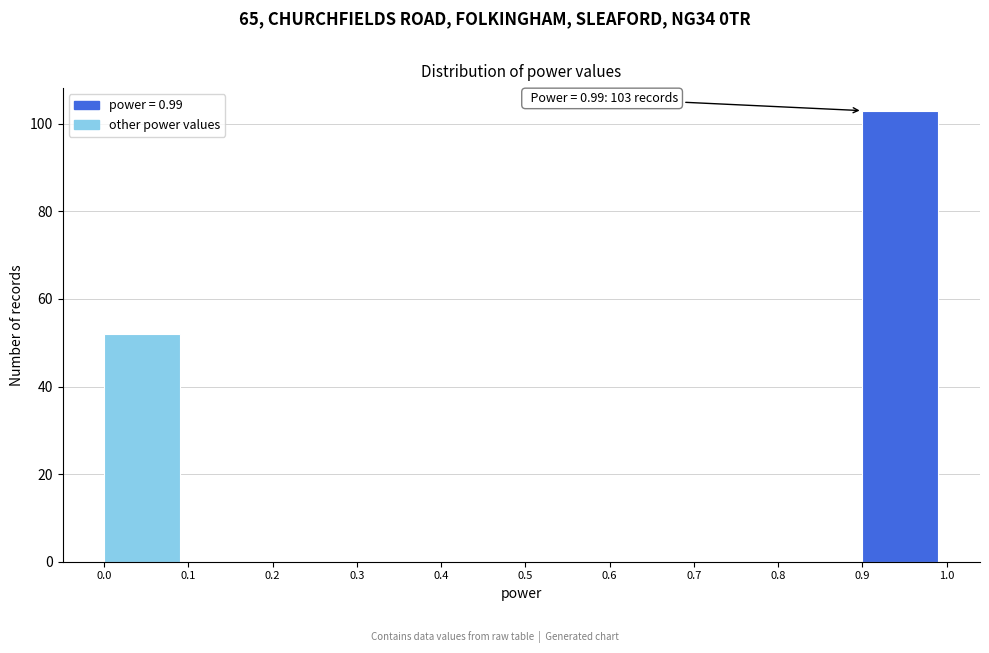

Over which range of the x-axis is the bar tallest?

0.9 to 1.0